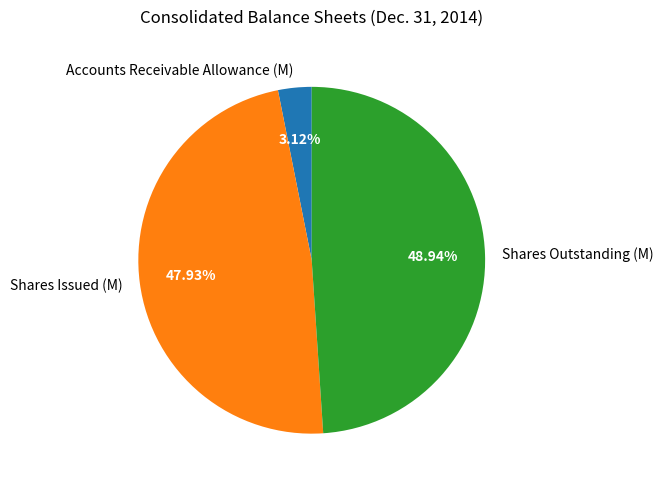

Rank the categories by value from highest to lowest.

Shares Outstanding (M), Shares Issued (M), Accounts Receivable Allowance (M)